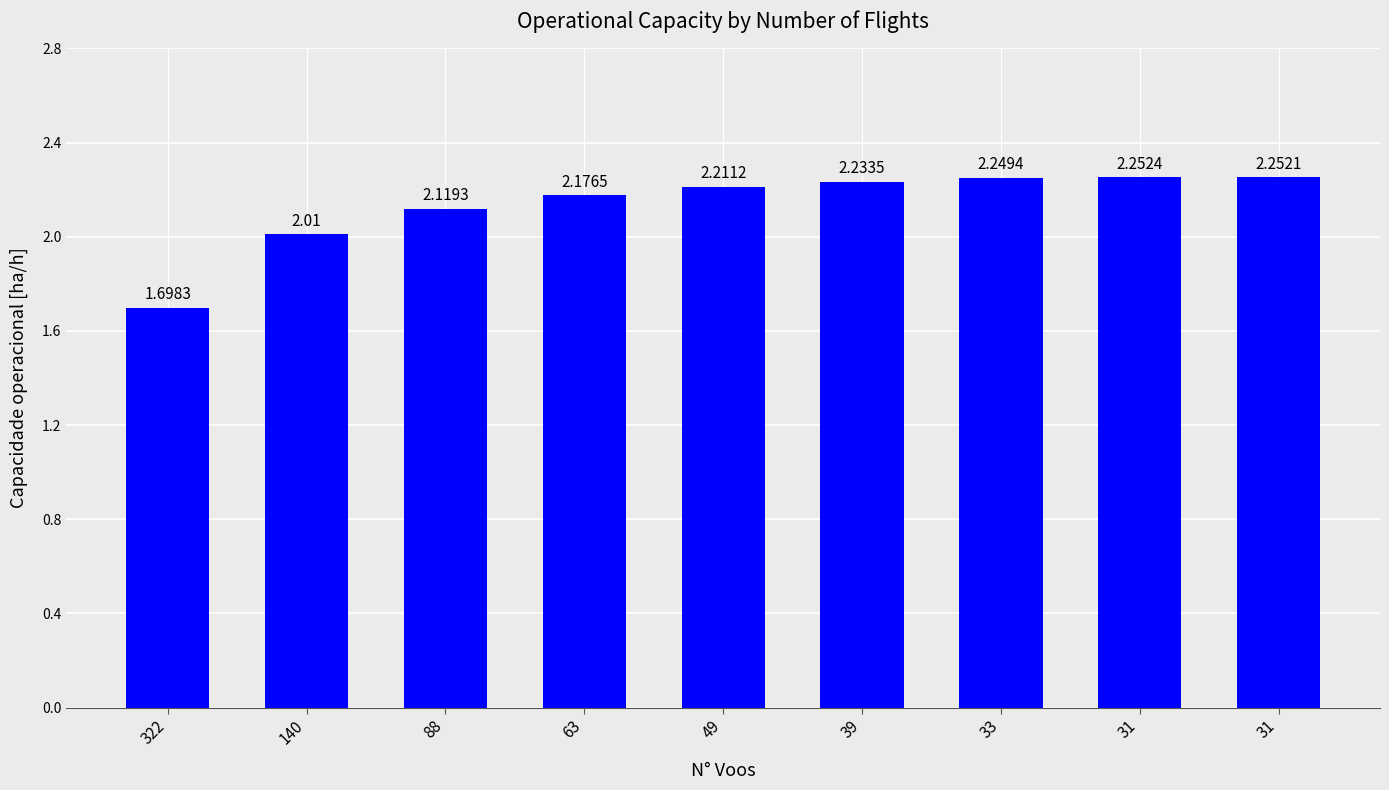

What is the minimum value shown in the chart?

1.7